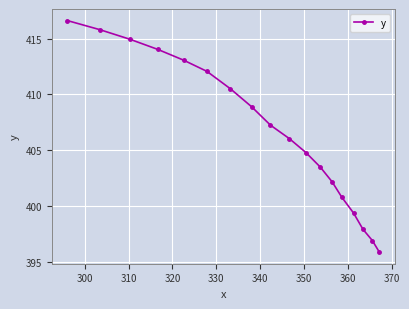

Reading right to left, extract all data points from this chart.

395.9	396.9	397.9	399.4	400.8	402.2	403.5	404.8	406.0	407.2	408.9	410.5	412.1	413.1	414.0	414.9	415.8	416.6